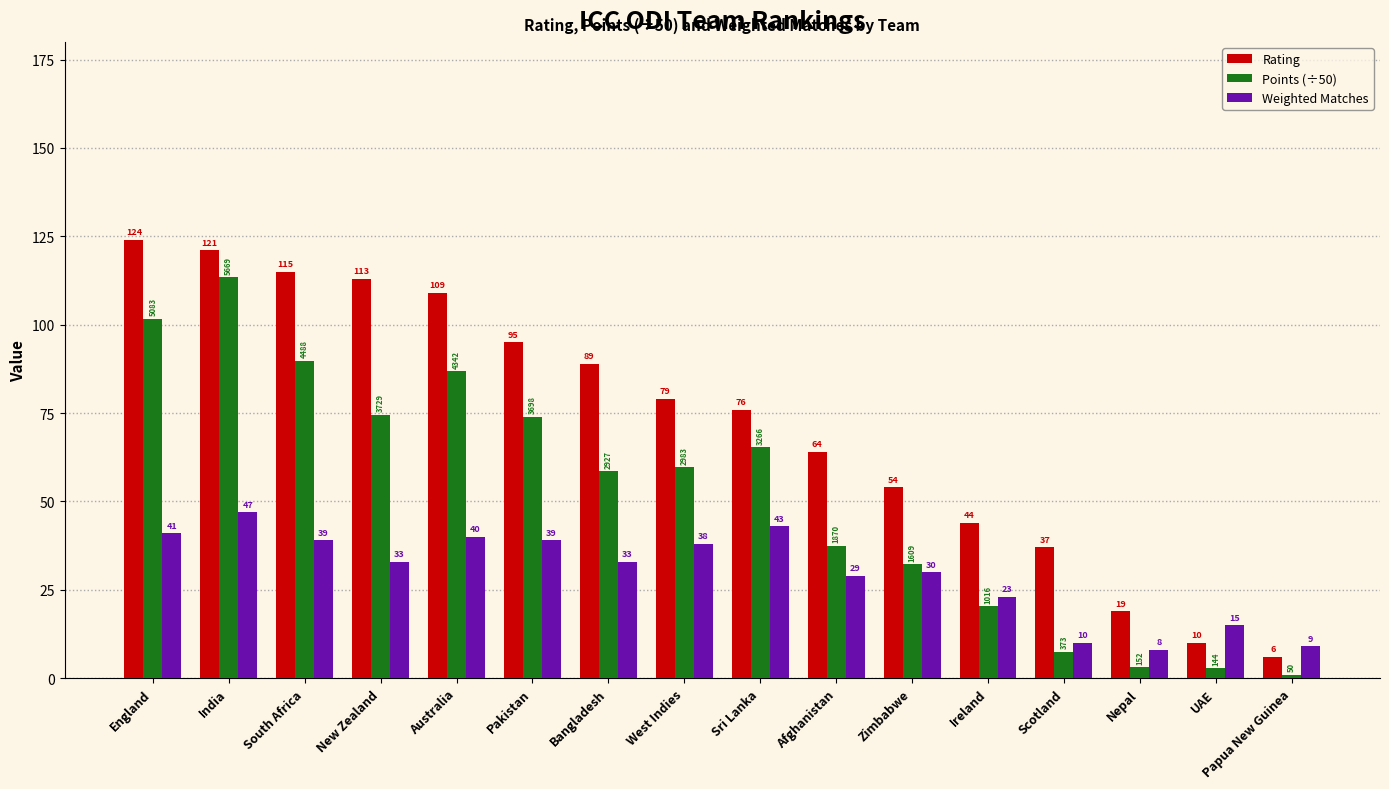

The Weighted Matches series shows 39.0 at South Africa. True or false?

True